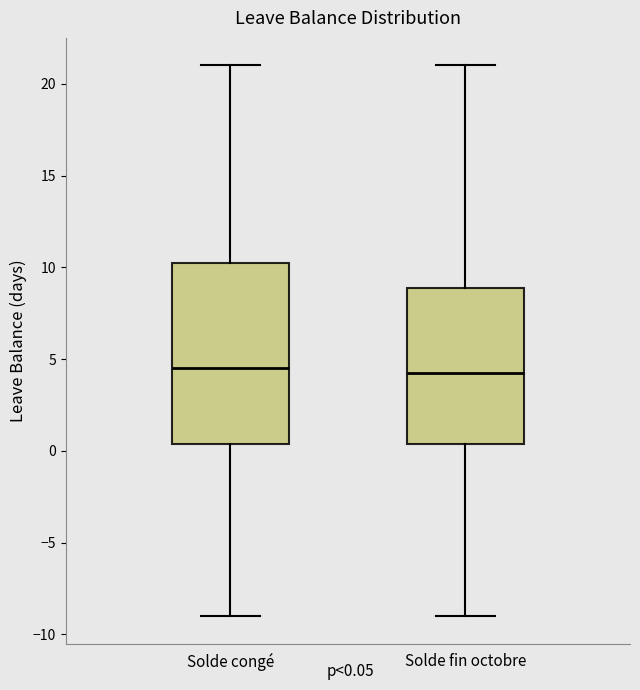

Comparing the boxes themselves (not the whiskers), which one is the tallest?

Solde congé